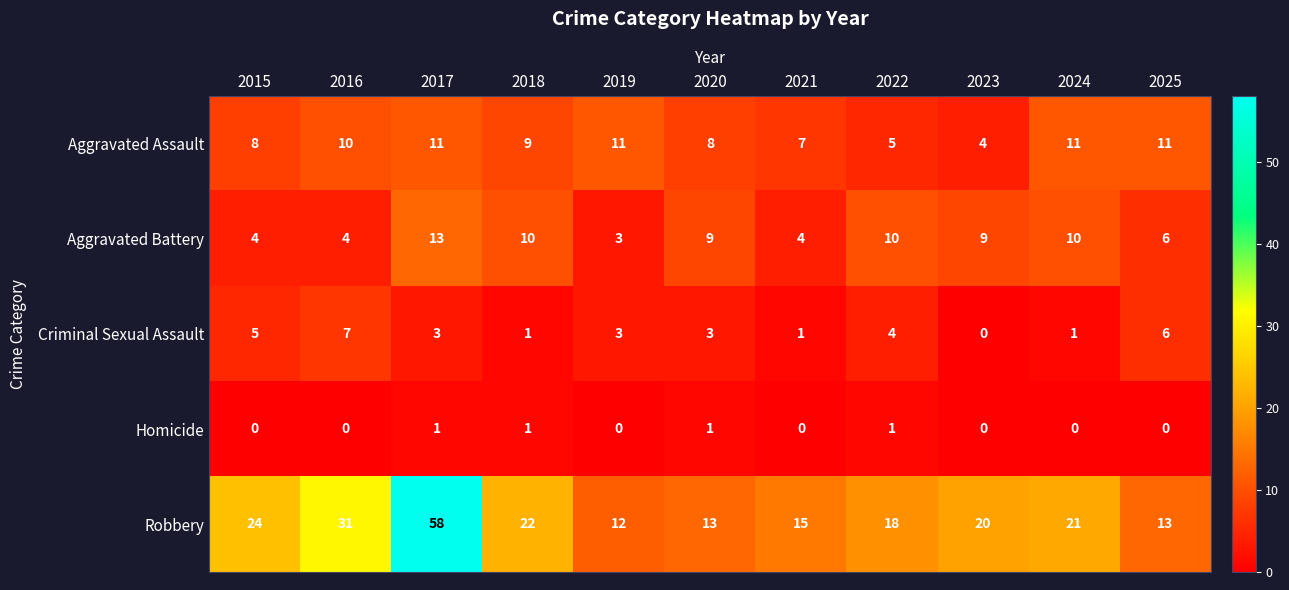

At how many categories does at least one series exceed 41?

1